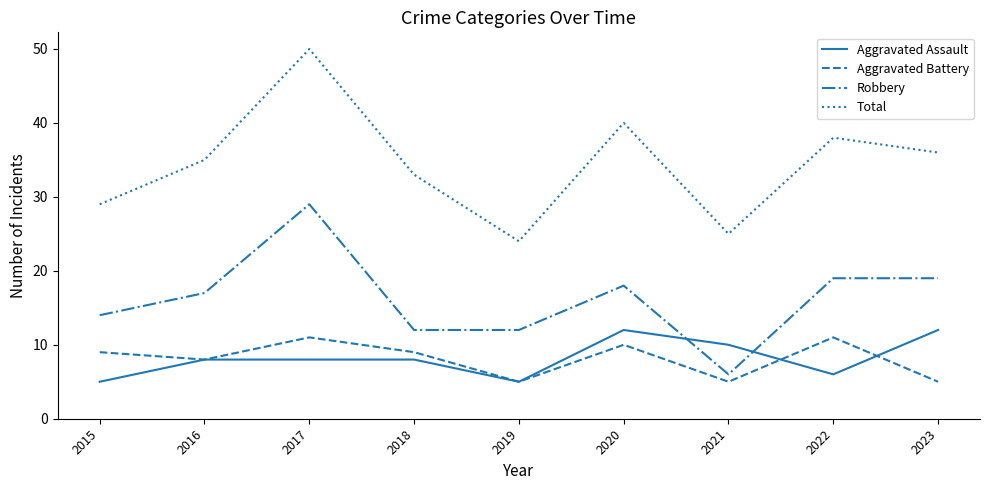

Which series changed the most between 2019 and 2023?

Total